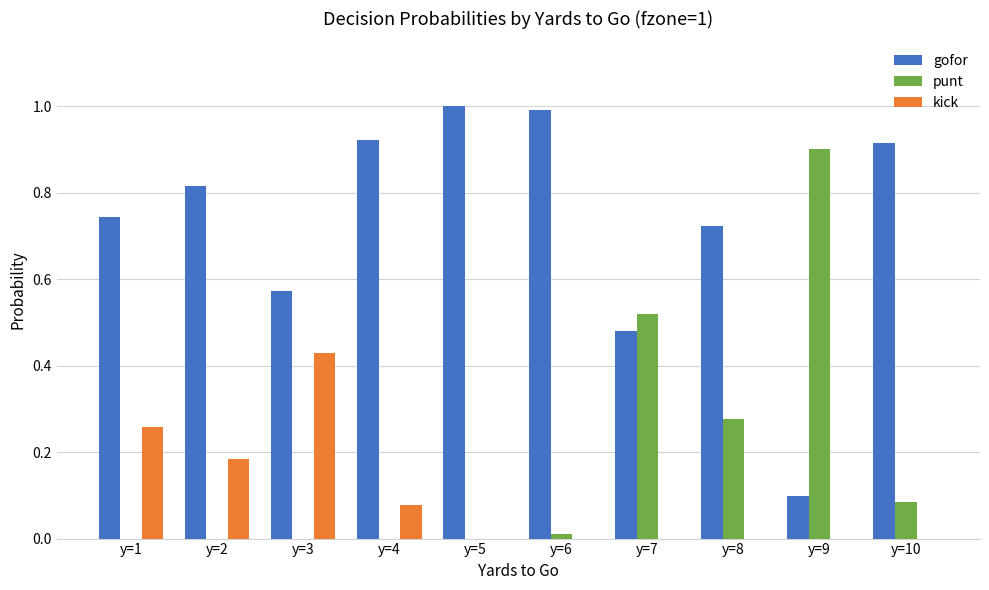

Is the value of gofor at y=1 greater than the value of punt at y=3?

Yes